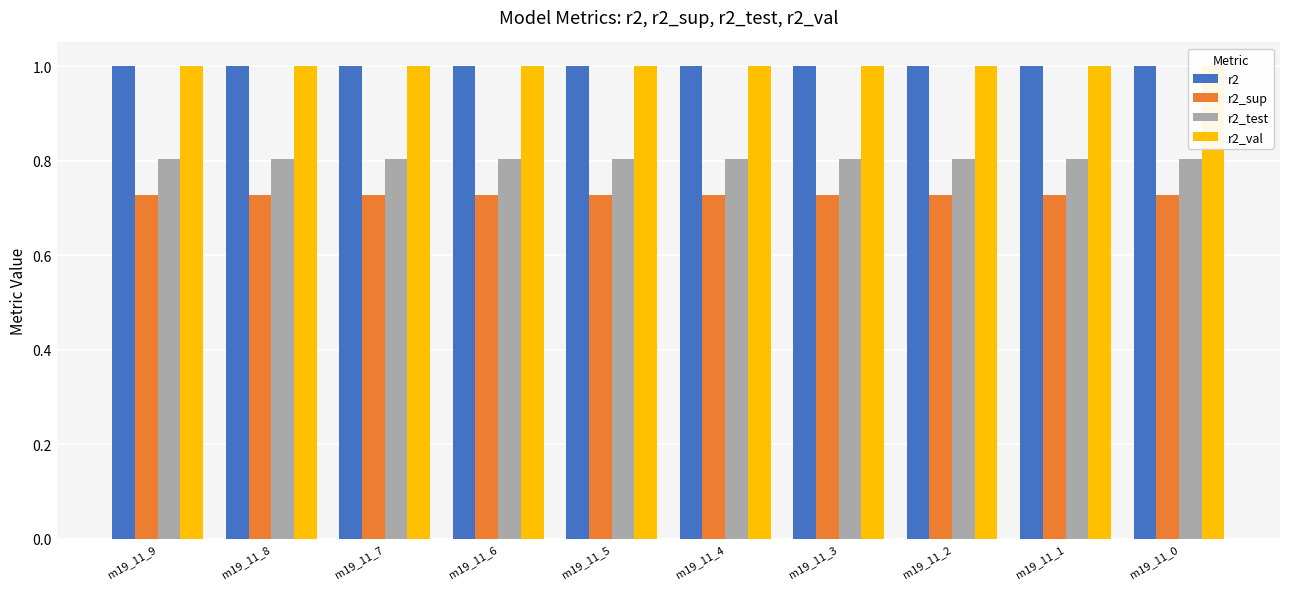

What are all the series names shown in the legend?

r2, r2_sup, r2_test, r2_val